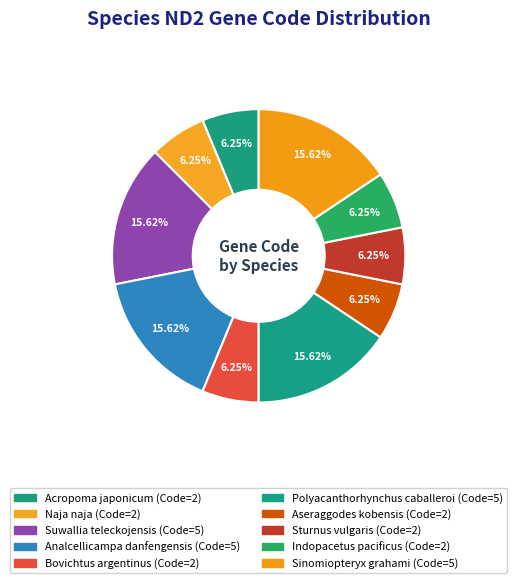

How many segments does this pie chart have?

10